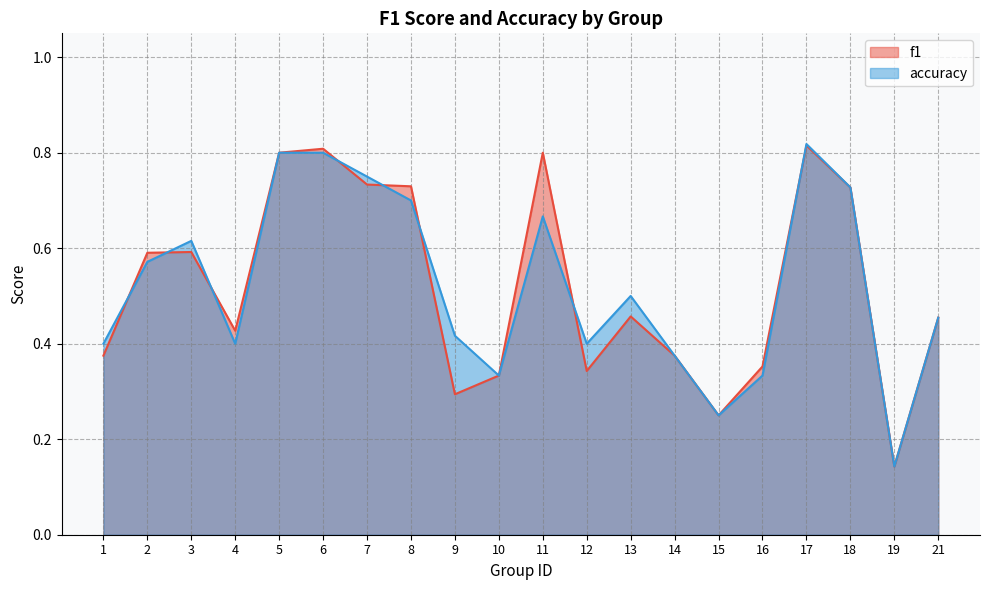

What is the difference between the maximum and minimum values in the f1 series?

0.7